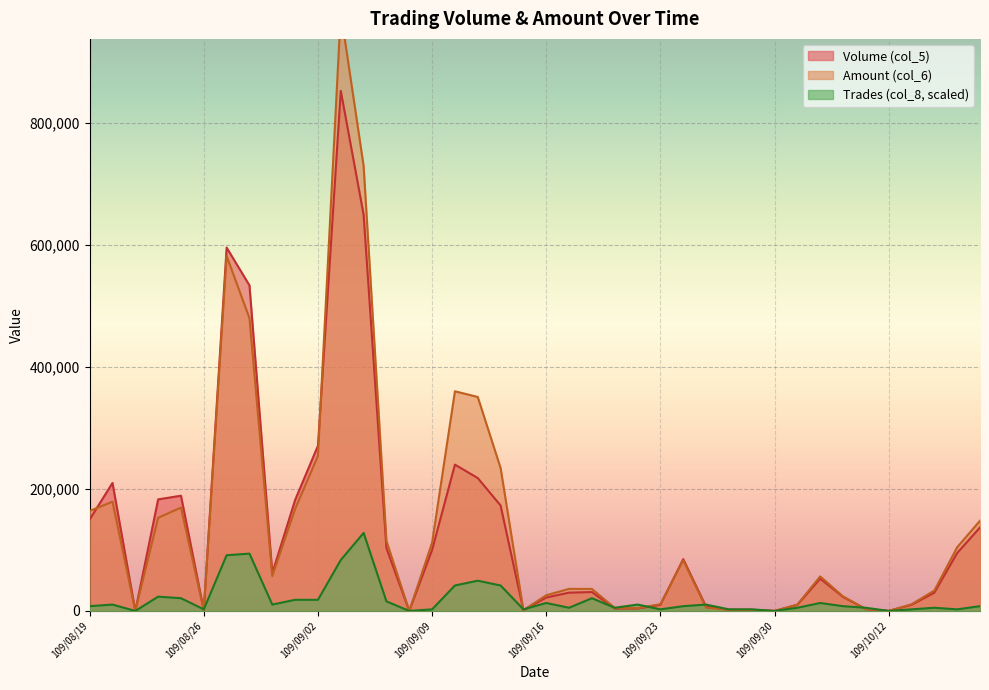

The Amount (col_6) series shows 2255.5 at 109/09/21. True or false?

False